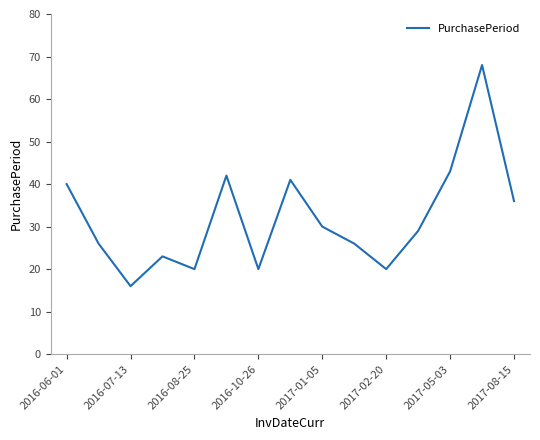

What is the difference between the maximum and minimum values?

52